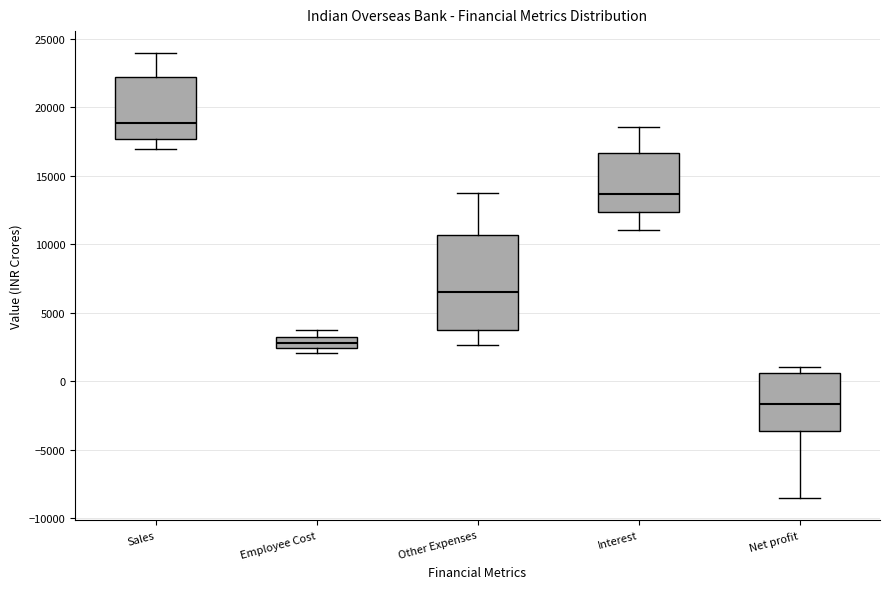

Where is the lower edge of the box for Interest on the y-axis? The values are not printed on the chart, so give them approximately, as read against the axis.

12500